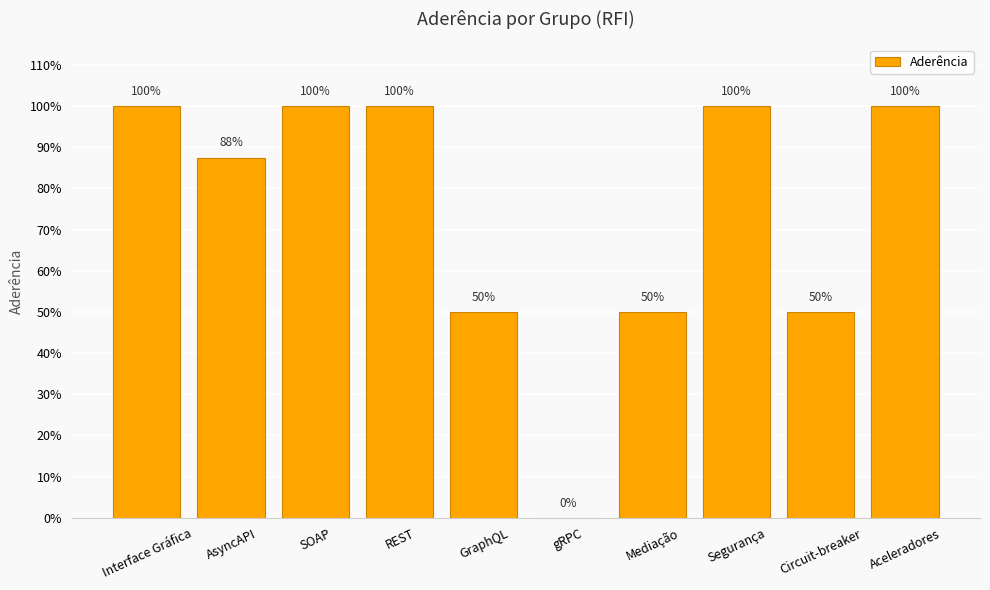

Rank the categories by value from lowest to highest.

gRPC, GraphQL, Mediação, Circuit-breaker, AsyncAPI, Interface Gráfica, SOAP, REST, Segurança, Aceleradores